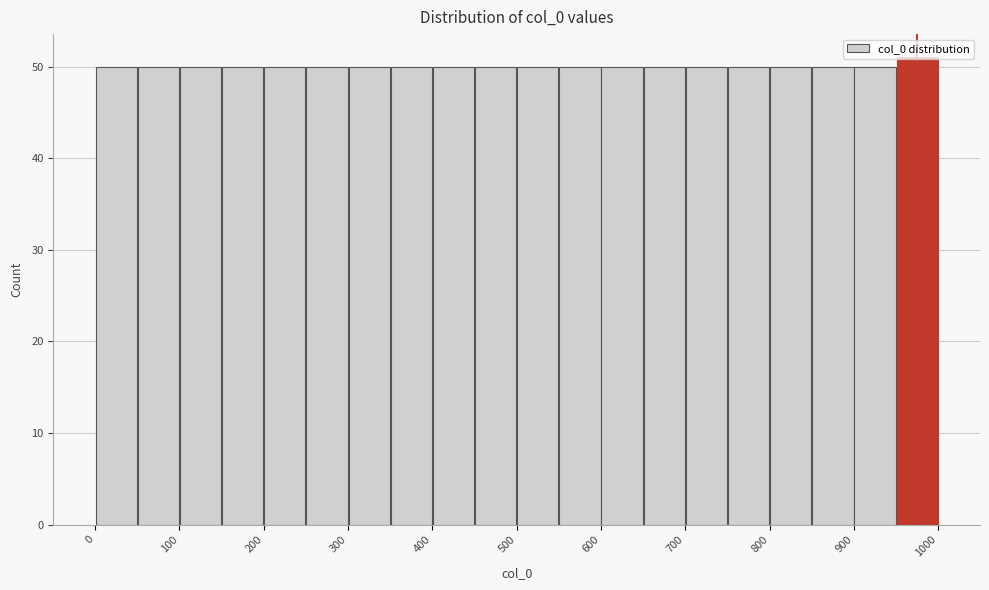

Reading left to right, list every bar in this chart as the range it spans on the x-axis followed by its height. The values are not printed on the chart, so give them approximately, as read against the axis.

0 to 50: 50
50 to 100: 50
100 to 150: 50
150 to 200: 50
200 to 250: 50
250 to 300: 50
300 to 350: 50
350 to 400: 50
400 to 450: 50
450 to 500: 50
500 to 550: 50
550 to 600: 50
600 to 650: 50
650 to 700: 50
700 to 750: 50
750 to 800: 50
800 to 850: 50
850 to 900: 50
900 to 950: 50
950 to 1000: 51